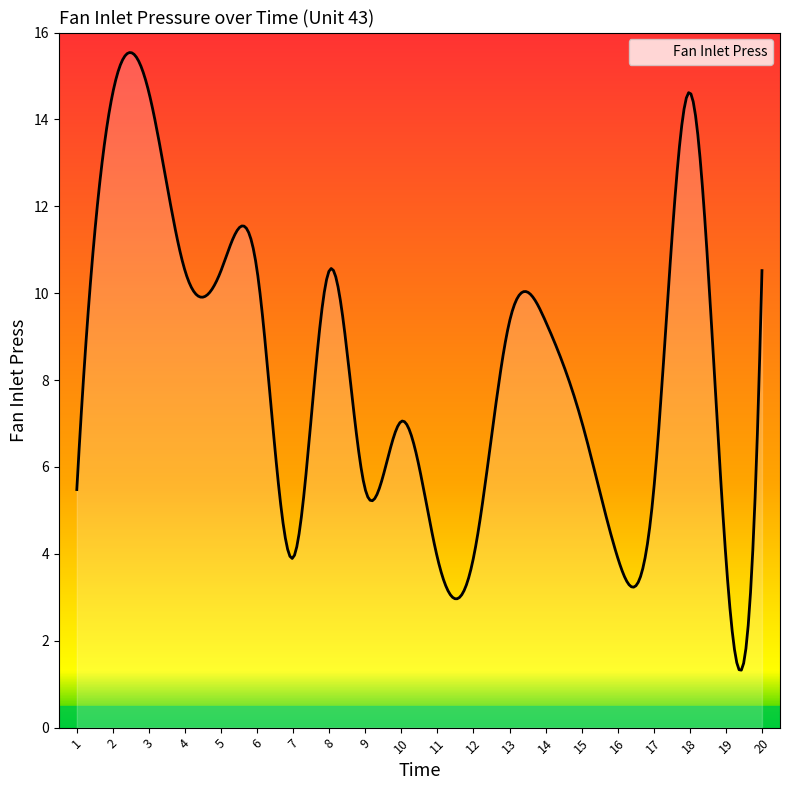

What is the difference between the maximum and minimum values?

14.2